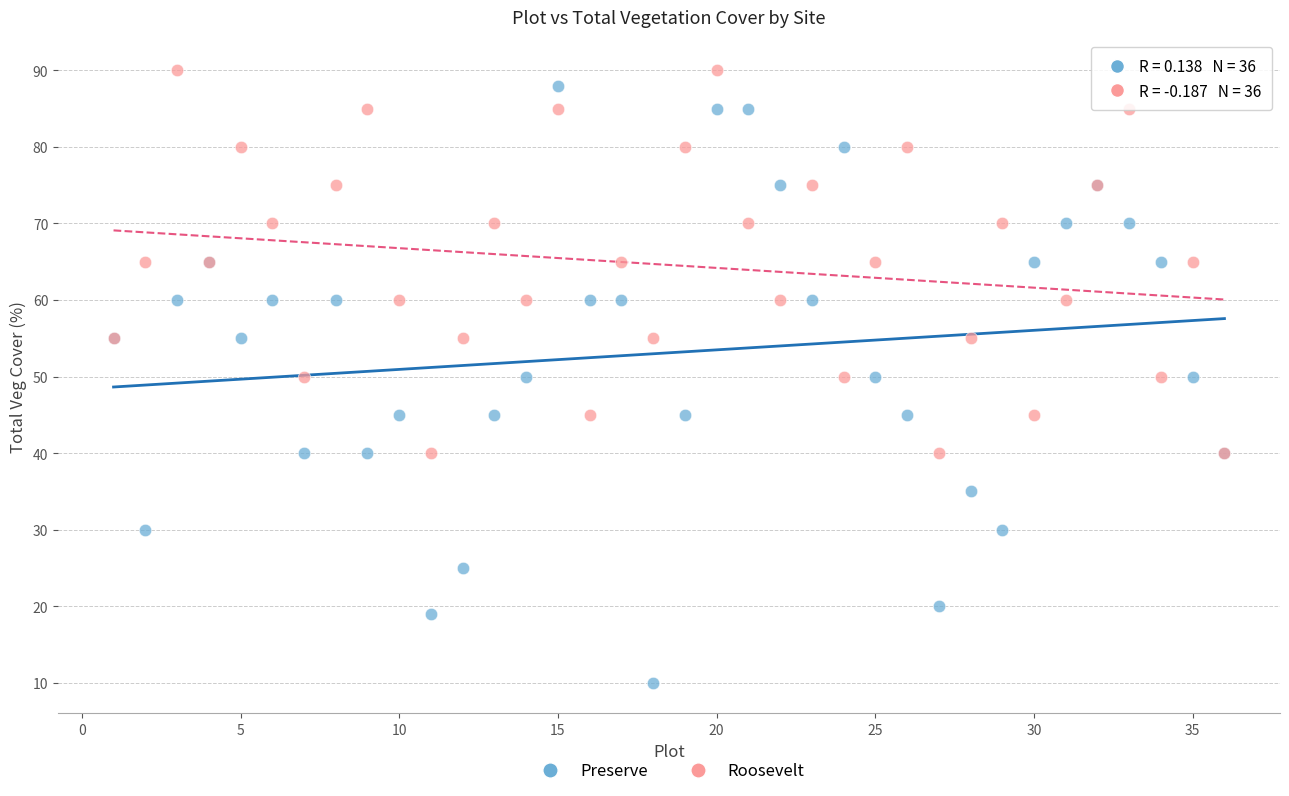

What are all the series names shown in the legend?

Preserve, Roosevelt